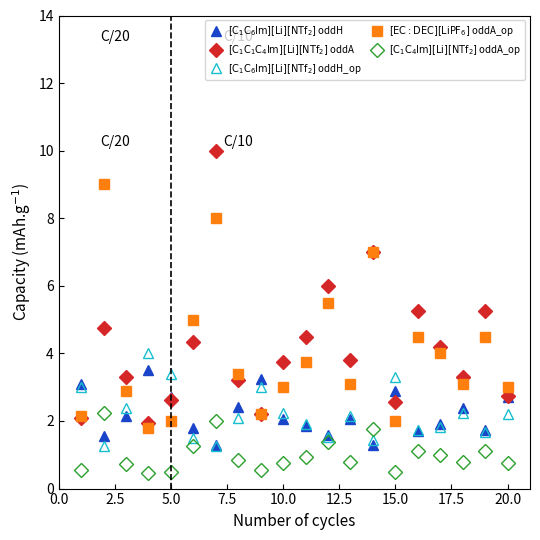

What is the greatest value displayed?

10.0